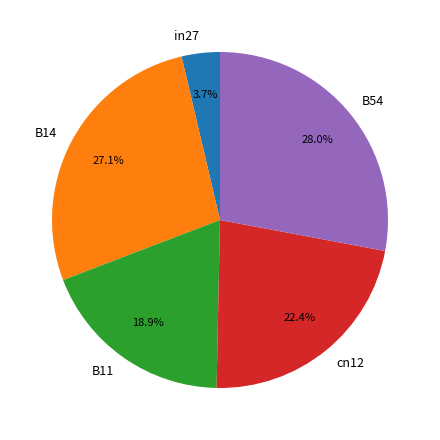

Which category has the smallest portion of the pie?

in27